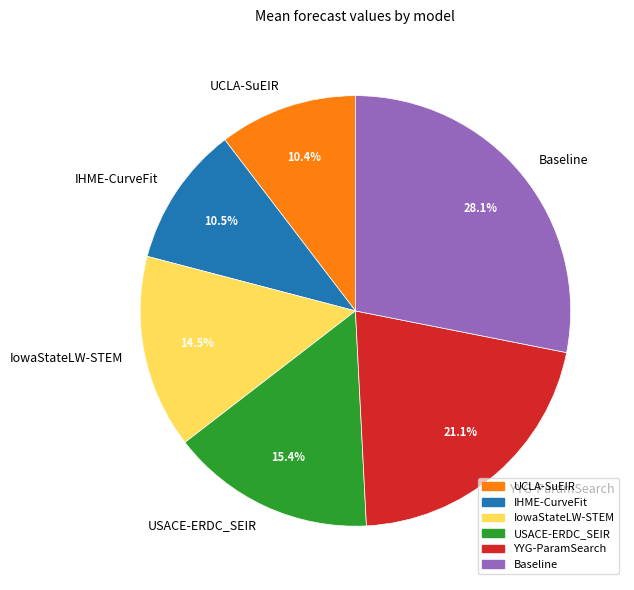

Approximately how many times larger is the value at IHME-CurveFit compared to UCLA-SuEIR?

1.0